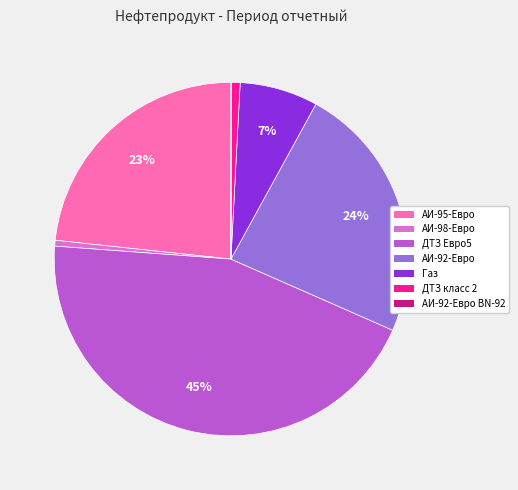

To the nearest percent, what is the average slice percentage?

14%